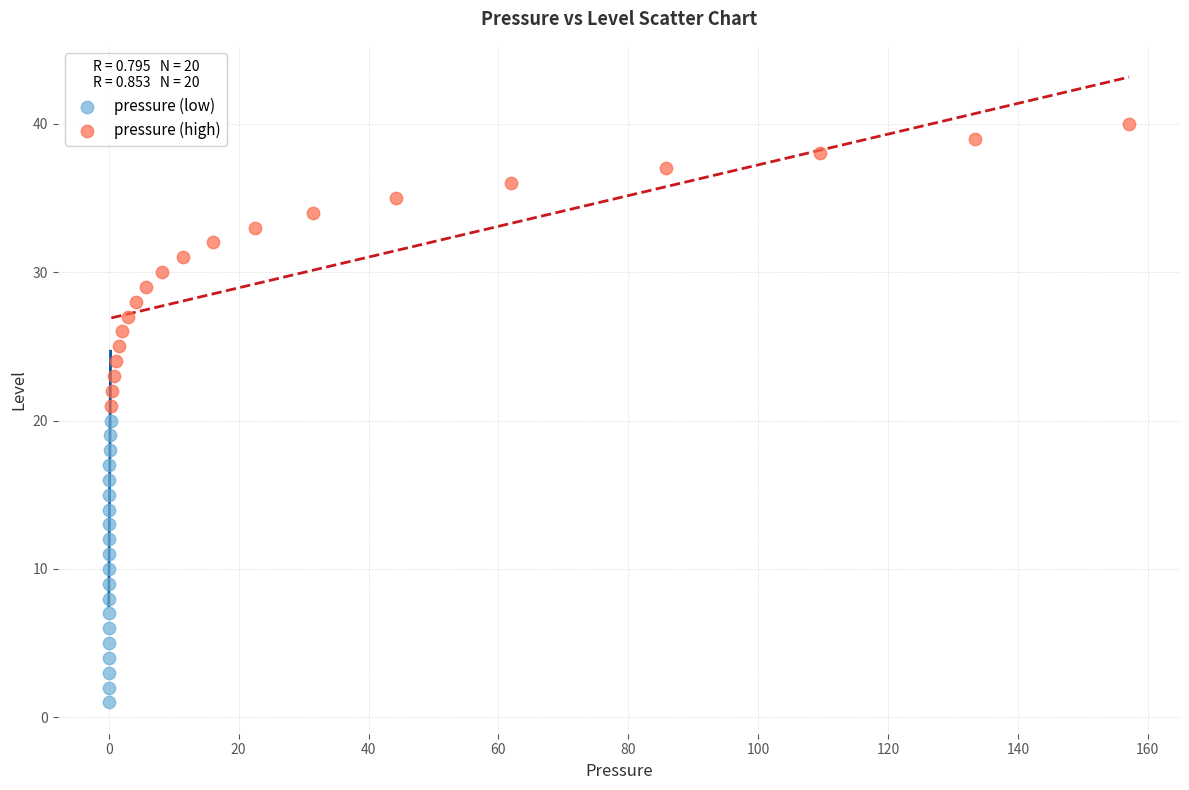

Which series contains the lowest Y value?

pressure (low)